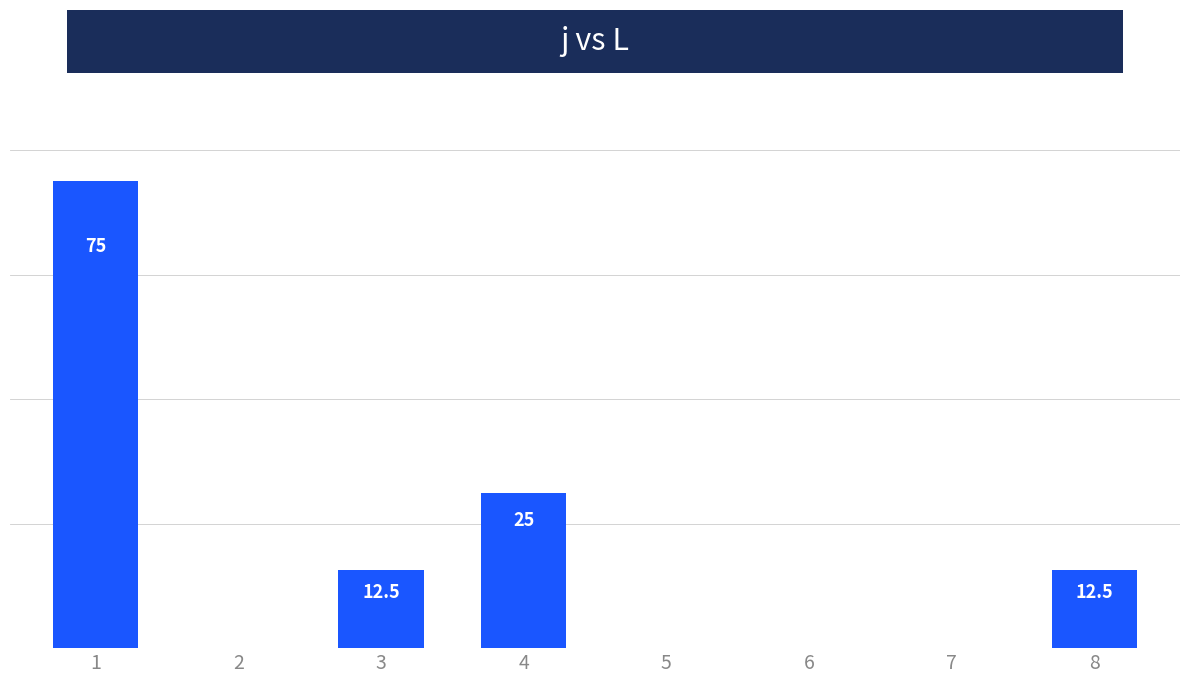

List the labels in order of value, smallest first.

2, 5, 6, 7, 3, 8, 4, 1